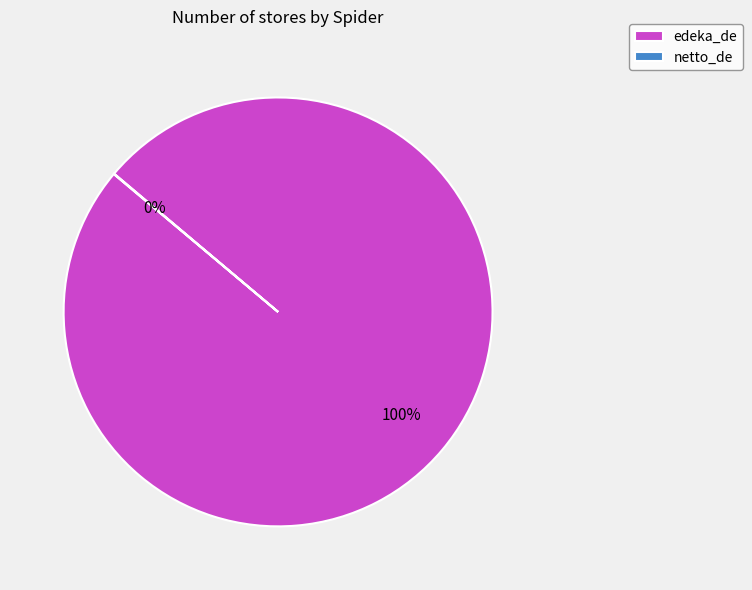

What is the majority slice?

edeka_de